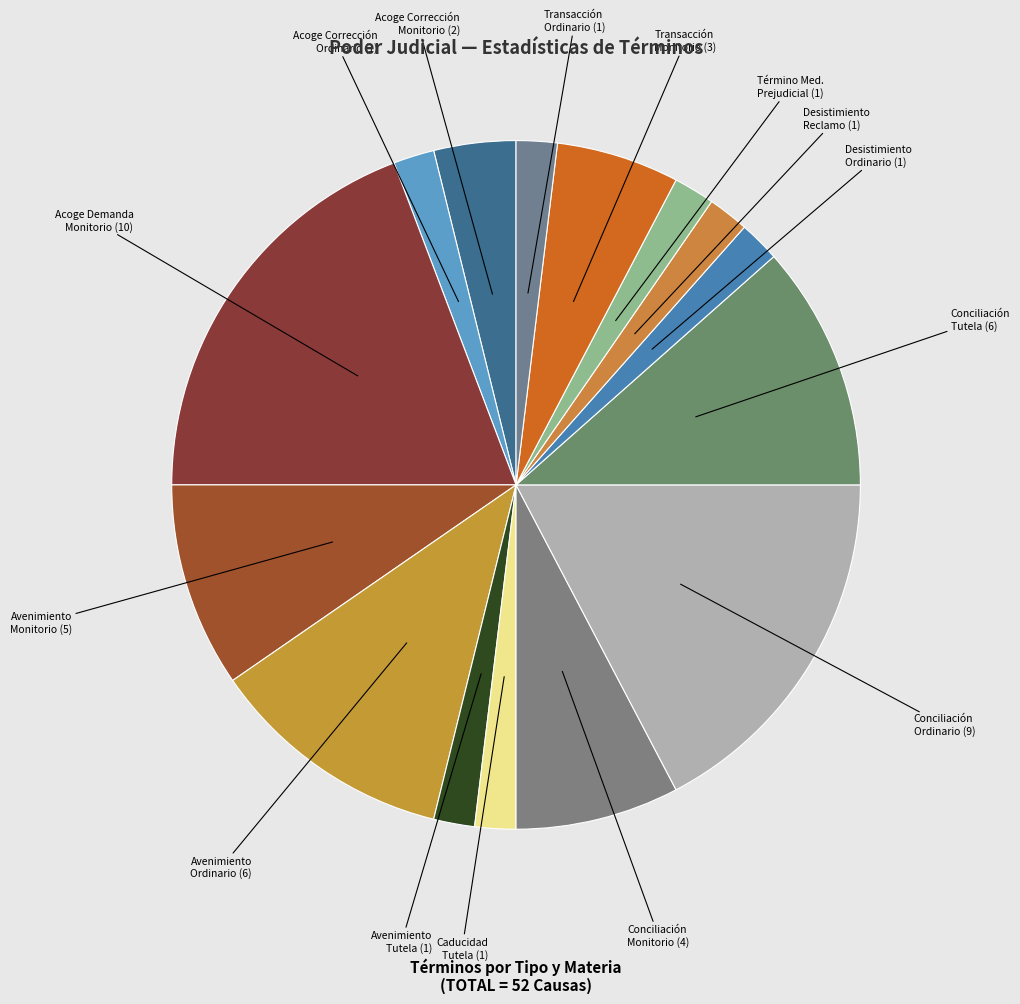

To the nearest percent, what is the difference between the largest and smallest slice percentages?

17%